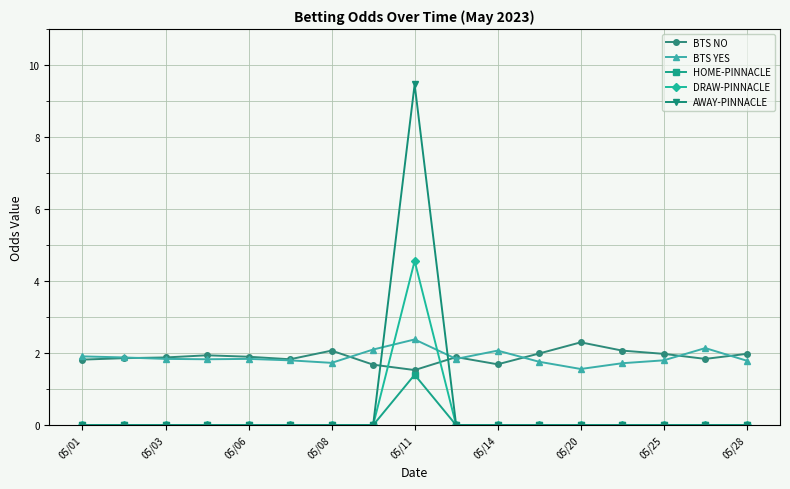

True or false: BTS YES has more than 2 points higher than both neighbors.

True